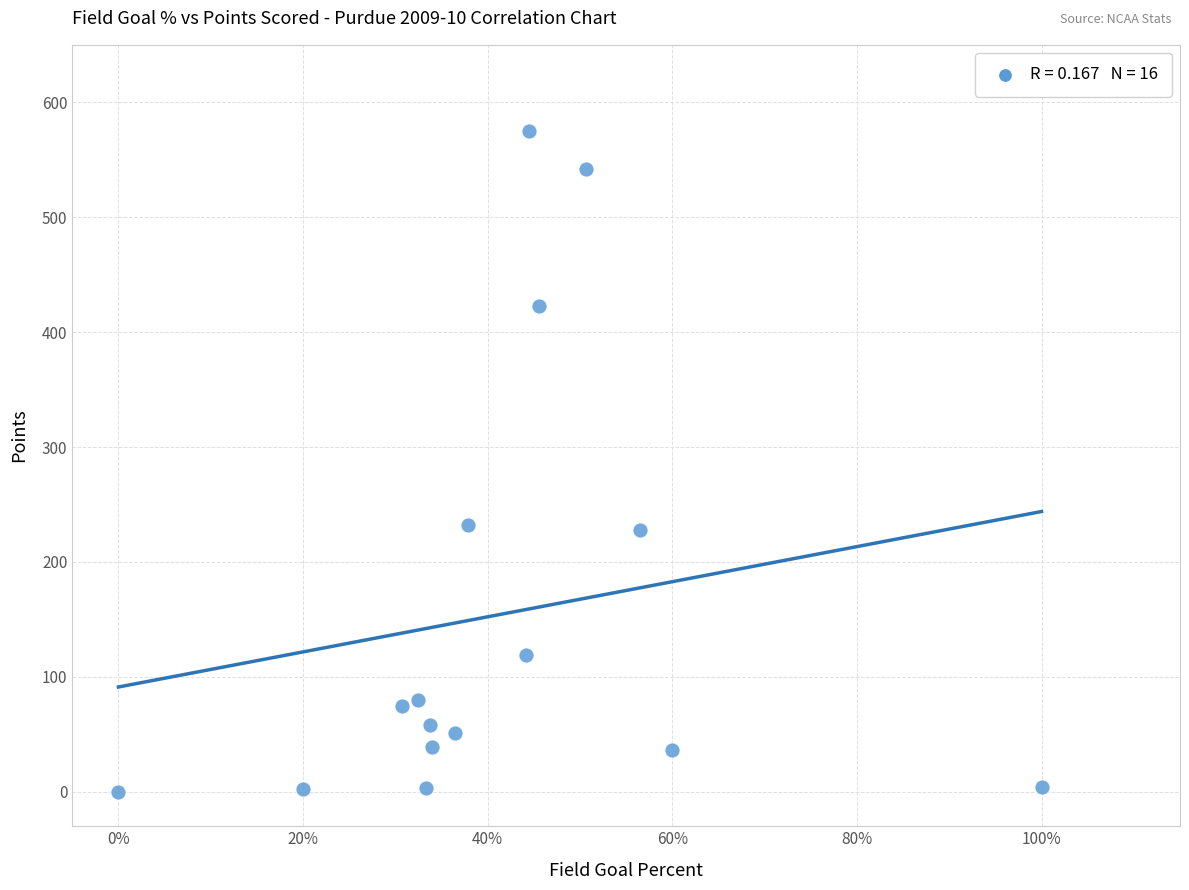

What is the range of Y values (max minus min)?

575